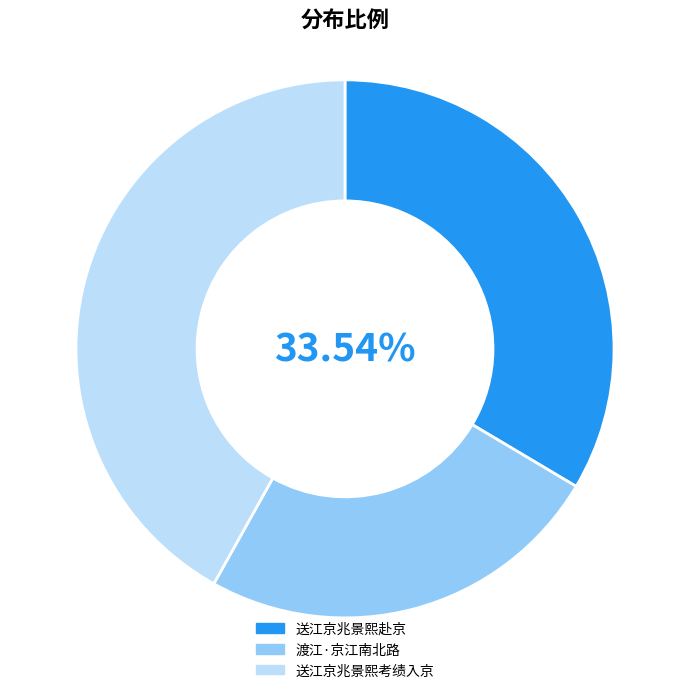

Is there any slice that represents more than half of the pie?

No